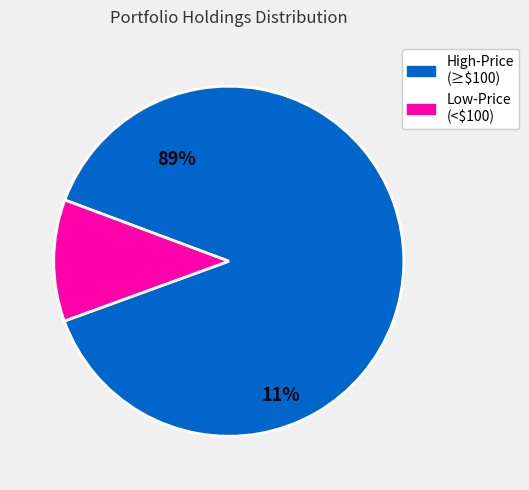

Is there a majority slice in this chart?

Yes